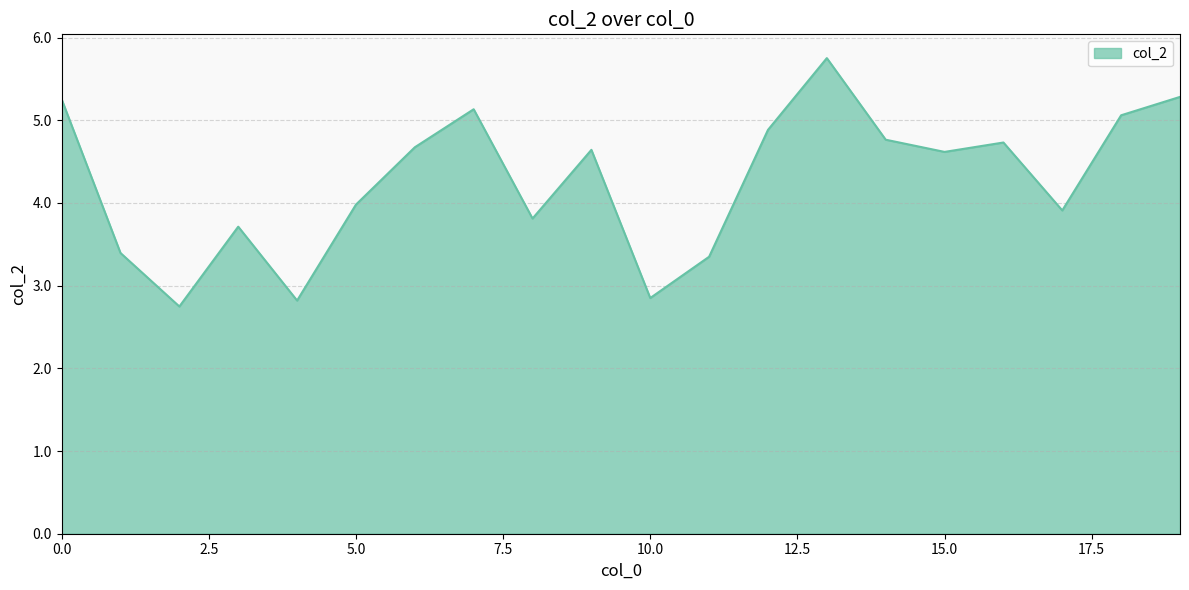

How many series are shown in this chart?

1